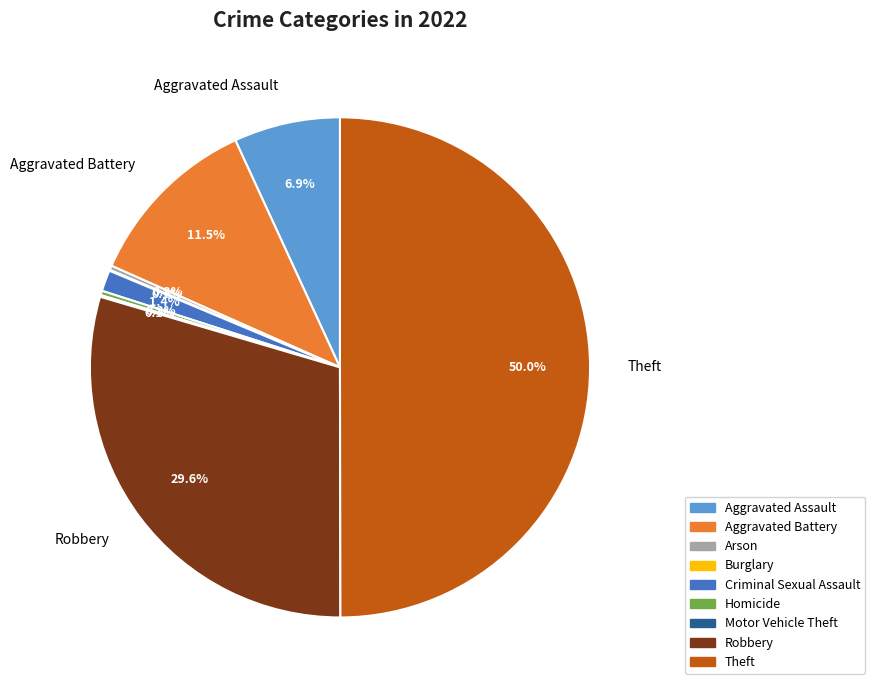

How much of the chart is everything except Aggravated Battery?

88.5%